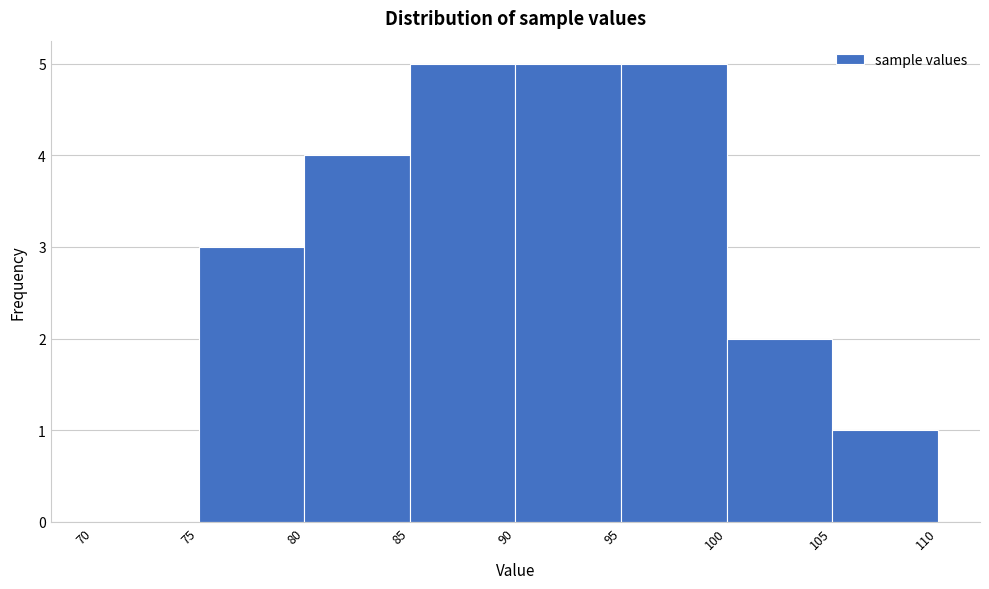

How tall is the bar that spans 85 to 90 on the x-axis? The values are not printed on the chart, so give them approximately, as read against the axis.

5